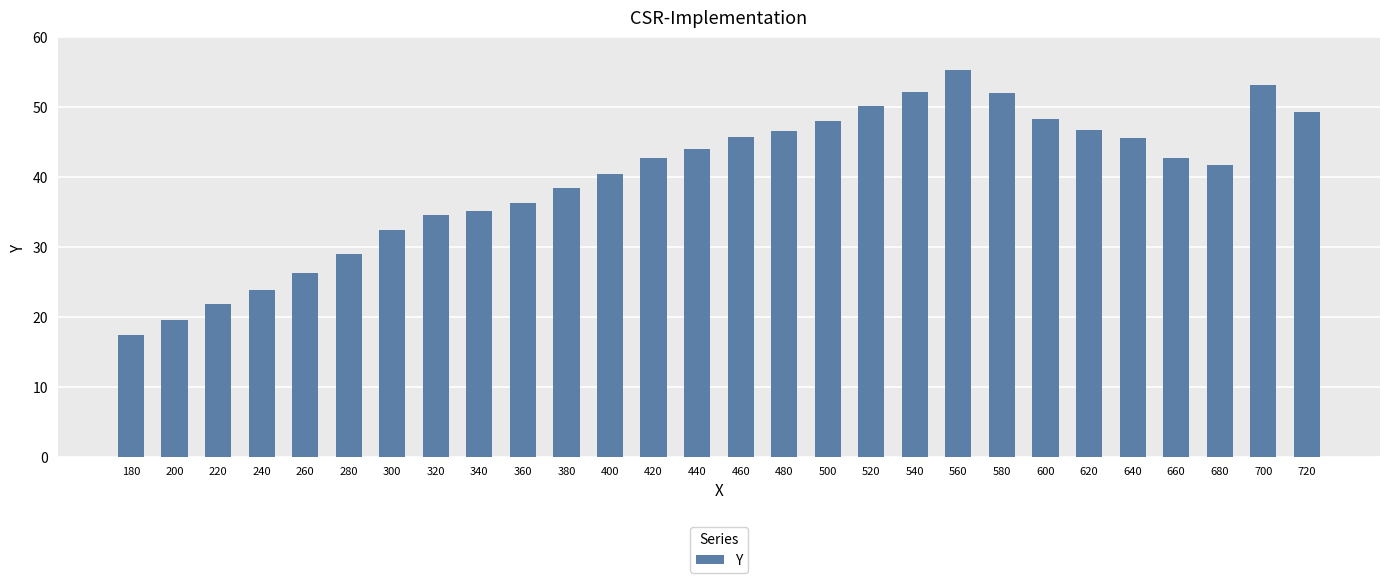

What is the change in value from 460 to 640?

-0.1